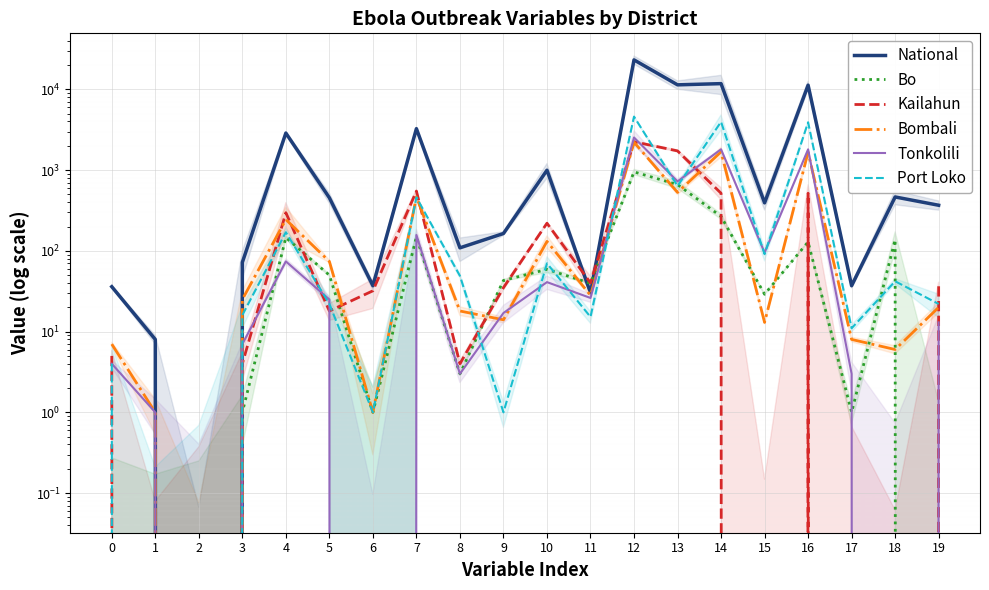

At how many categories does at least one series exceed 20767?

1